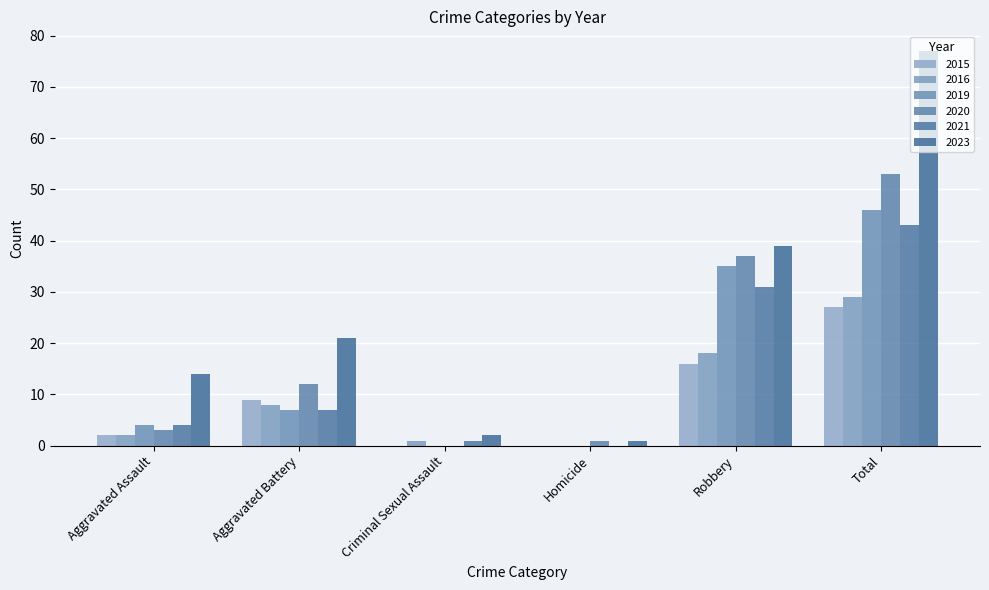

Reading left to right, list all the values displayed in this chart.

2015: Aggravated Assault=2	Aggravated Battery=9	Criminal Sexual Assault=0	Homicide=0	Robbery=16	Total=27
2016: Aggravated Assault=2	Aggravated Battery=8	Criminal Sexual Assault=1	Homicide=0	Robbery=18	Total=29
2019: Aggravated Assault=4	Aggravated Battery=7	Criminal Sexual Assault=0	Homicide=0	Robbery=35	Total=46
2020: Aggravated Assault=3	Aggravated Battery=12	Criminal Sexual Assault=0	Homicide=1	Robbery=37	Total=53
2021: Aggravated Assault=4	Aggravated Battery=7	Criminal Sexual Assault=1	Homicide=0	Robbery=31	Total=43
2023: Aggravated Assault=14	Aggravated Battery=21	Criminal Sexual Assault=2	Homicide=1	Robbery=39	Total=77